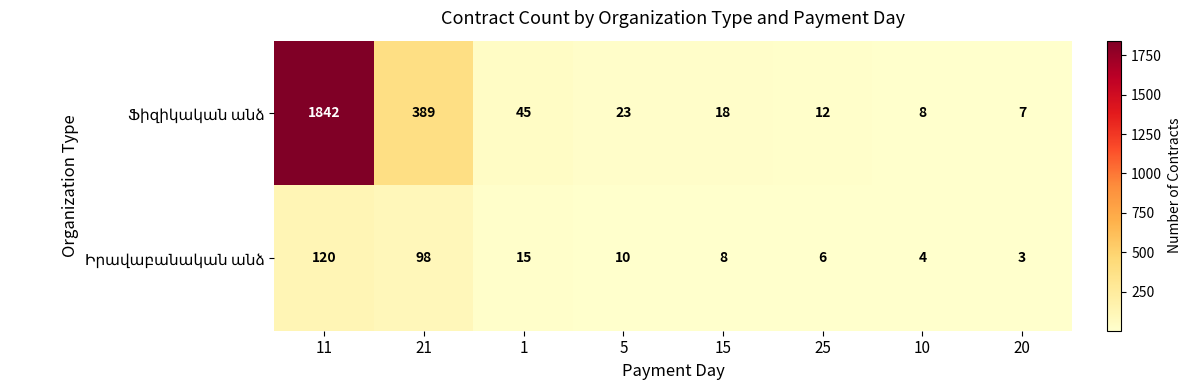

At which category does the chart reach its minimum across all series?

20